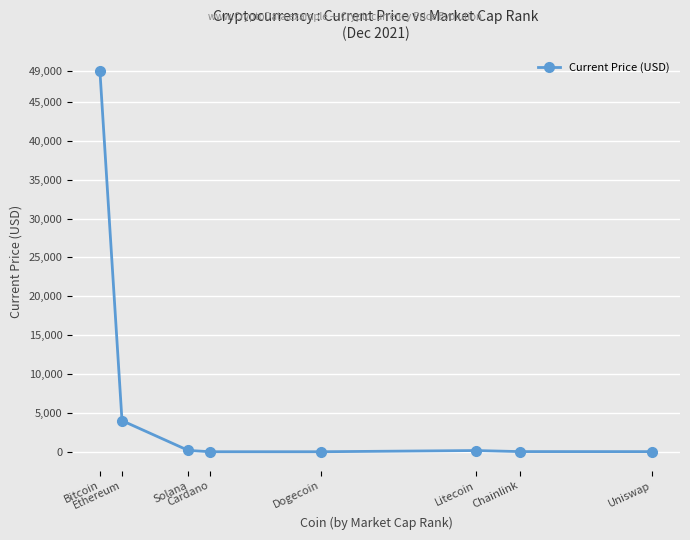

What is the value of the 2nd point from the left?

4002.5